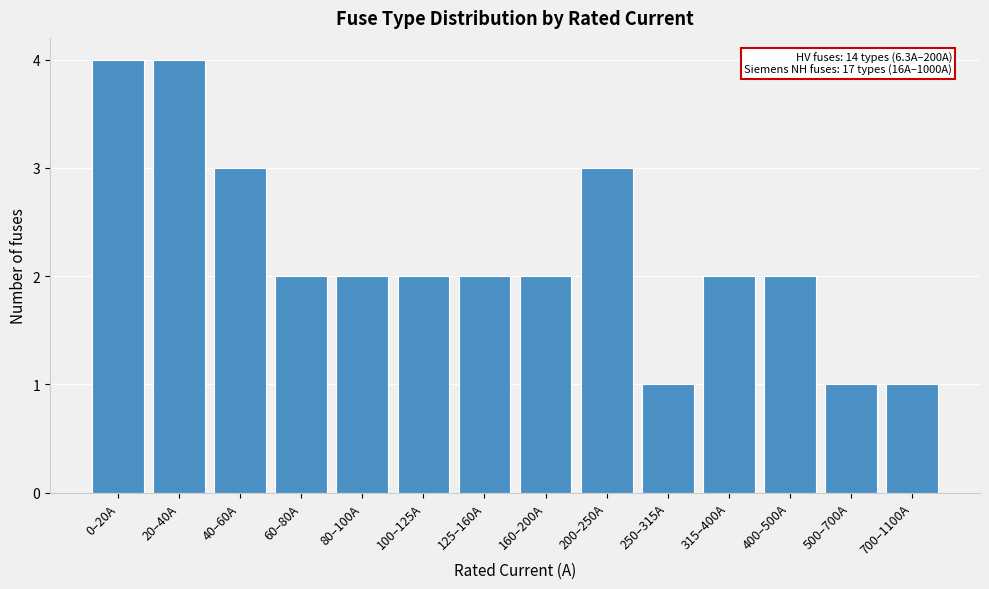

Reading left to right, transcribe all the data shown in this chart.

4	4	3	2	2	2	2	2	3	1	2	2	1	1